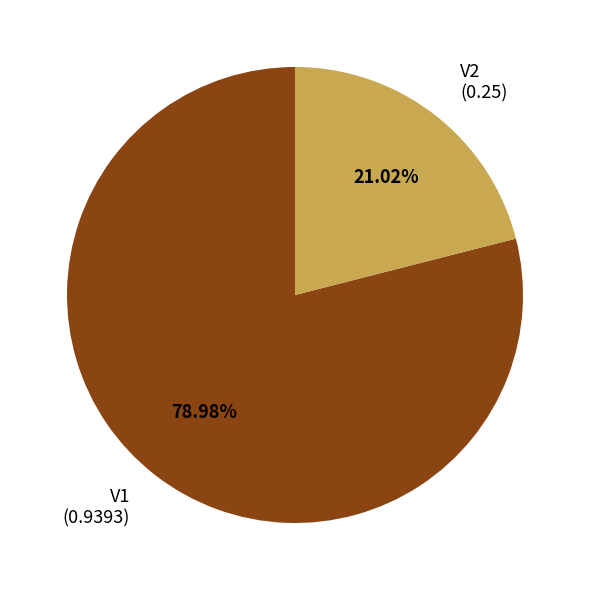

Which category has the smallest portion of the pie?

V2